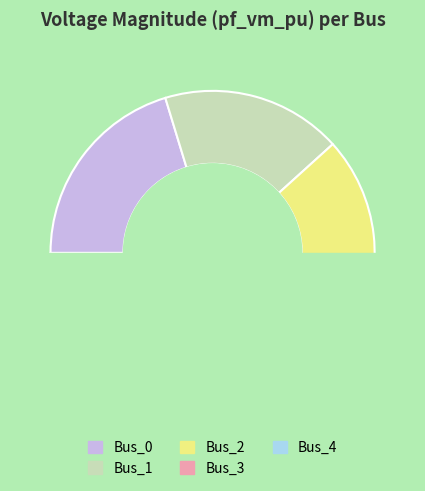

How many segments does this pie chart have?

5